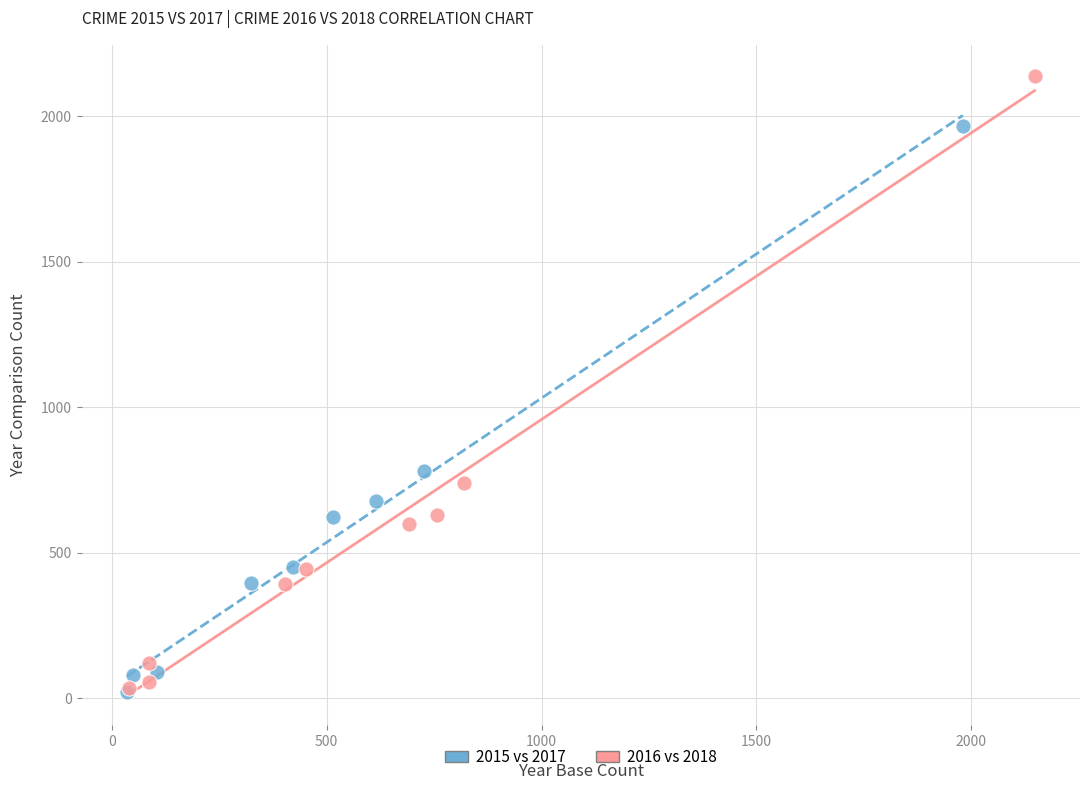

Which series reaches the maximum Y coordinate?

2016 vs 2018